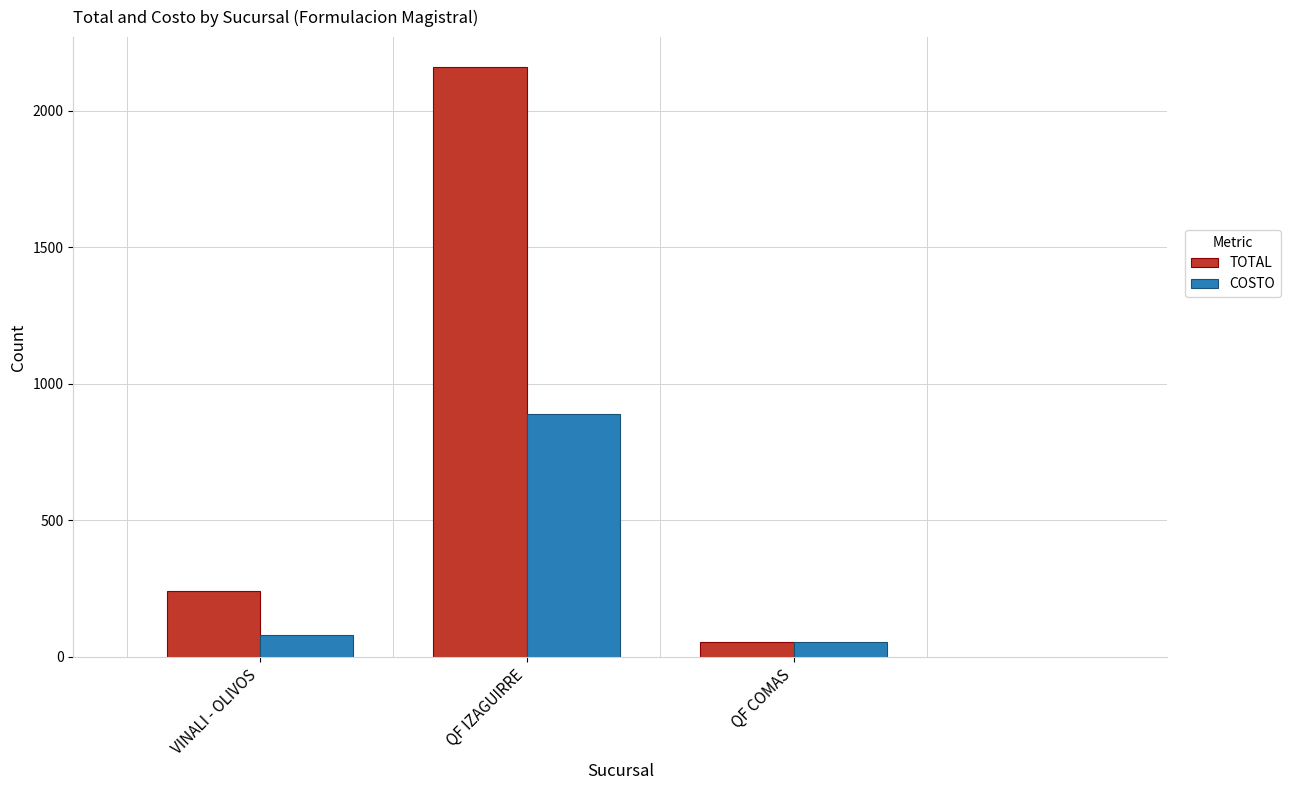

What is the value of the COSTO bar at the 3rd from the left?

55.0